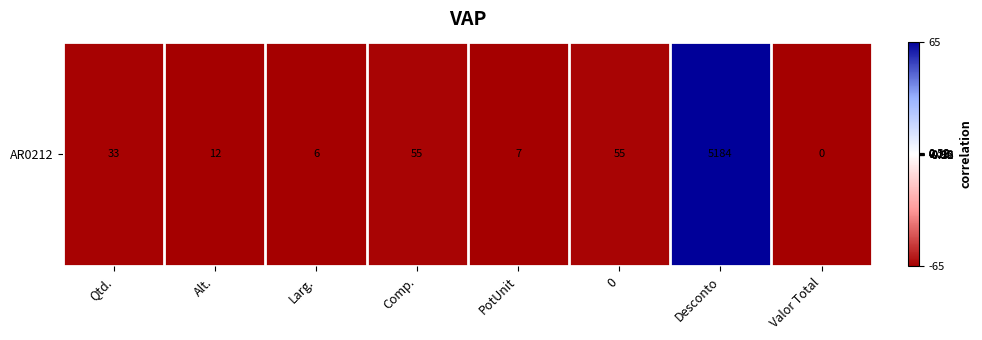

What is the maximum value shown in the chart?

65.0